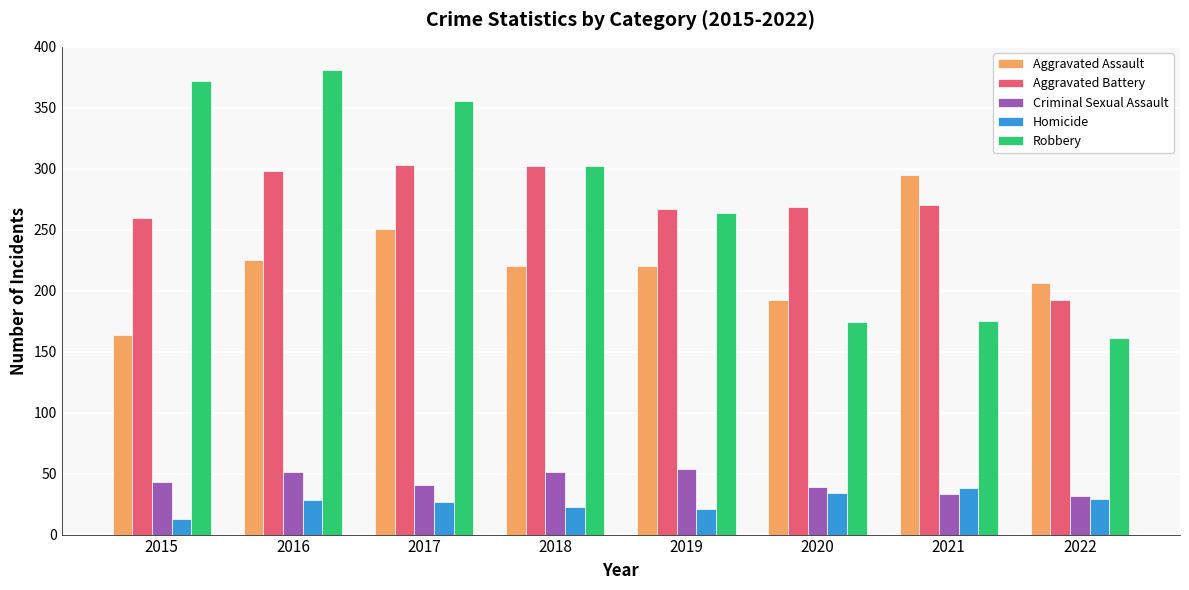

What are all the series names shown in the legend?

Aggravated Assault, Aggravated Battery, Criminal Sexual Assault, Homicide, Robbery